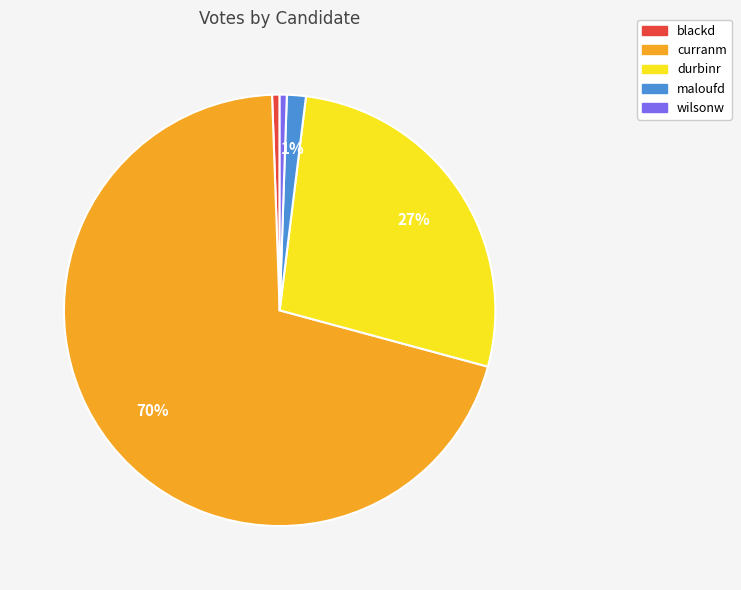

How many slices are in this pie chart?

5